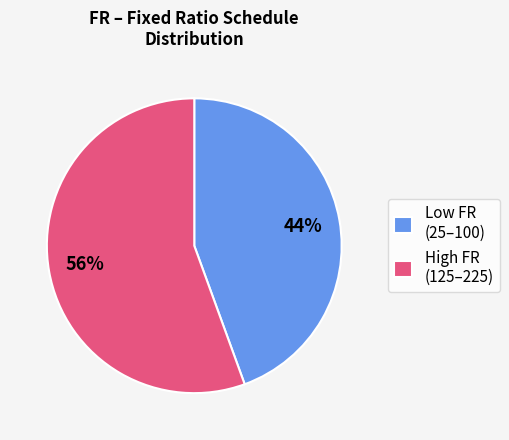

To the nearest percent, what percentage of the pie is High FR (125–225)?

56%